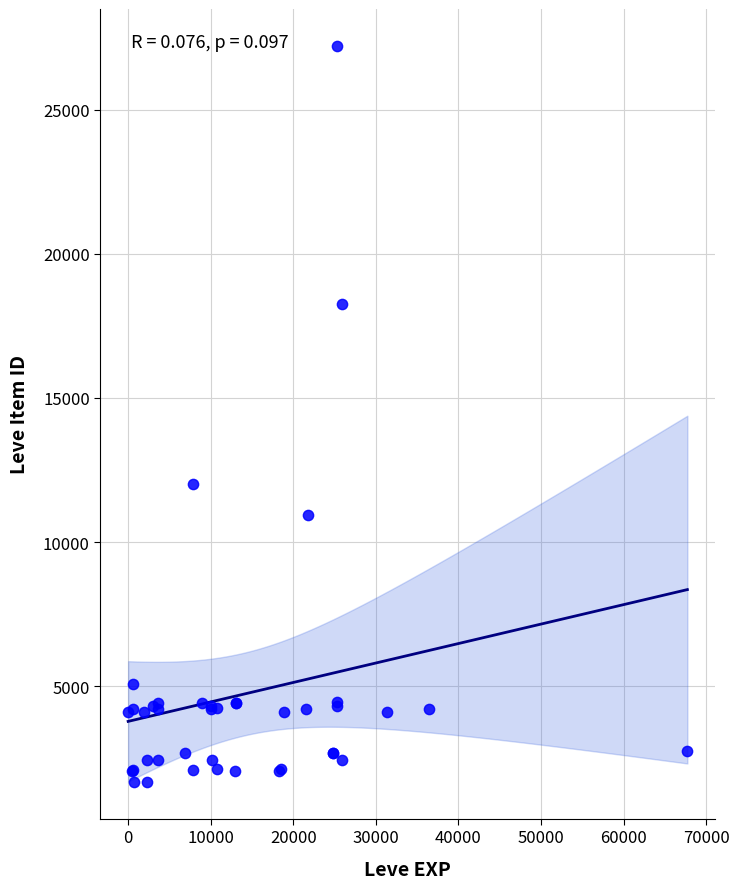

What Y value in the scatter plot is closest to 14448?

12018